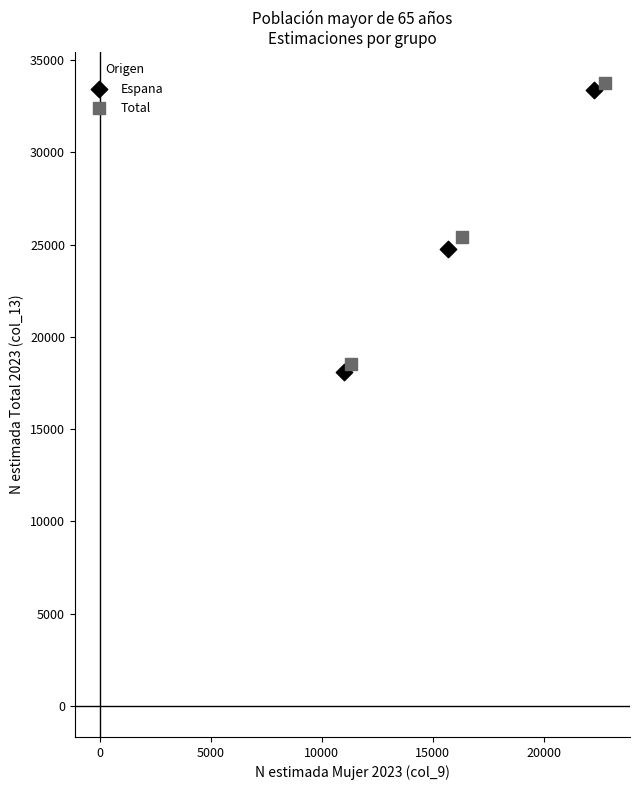

Which series contains the highest Y value?

Total